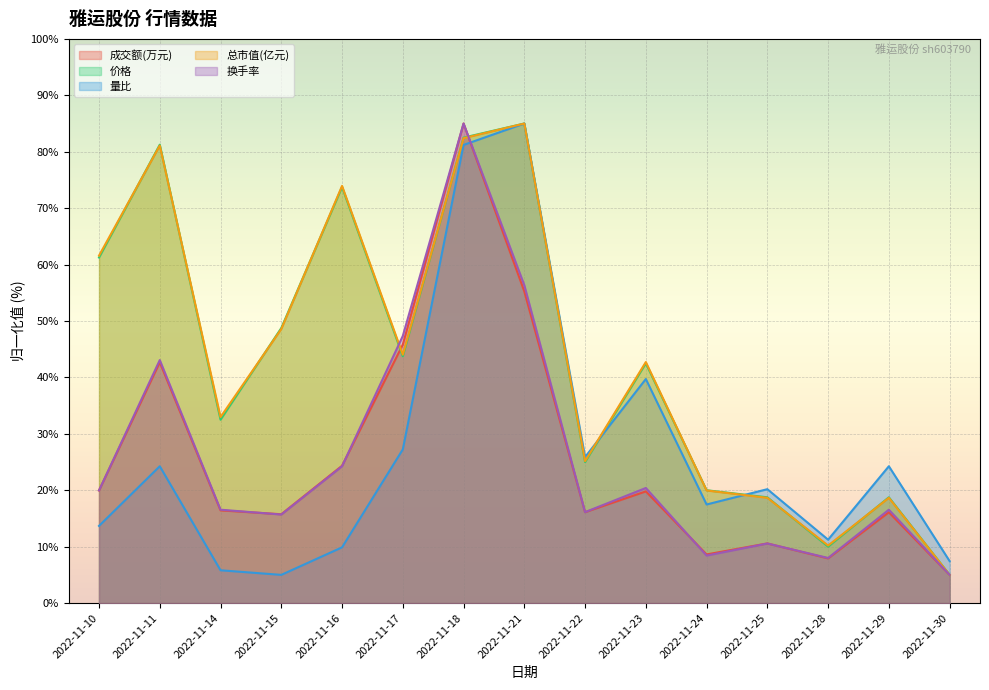

Reading left to right, extract all data points from this chart.

成交额(万元): 20.0	42.7	16.4	15.7	24.3	45.8	85.0	55.2	16.1	19.8	8.6	10.6	7.9	16.1	5.0
价格: 61.2	81.2	32.5	48.7	73.8	43.8	82.5	85.0	25.0	42.5	20.0	18.7	10.0	18.7	5.0
量比: 13.7	24.3	5.8	5.0	9.9	27.2	81.2	85.0	25.9	39.7	17.5	20.2	11.2	24.3	7.4
总市值(亿元): 61.6	81.1	33.0	48.6	73.9	44.0	82.4	85.0	25.2	42.7	20.0	18.7	10.2	18.7	5.0
换手率: 20.0	43.1	16.6	15.7	24.3	47.4	85.0	56.3	16.1	20.4	8.4	10.6	8.0	16.6	5.0